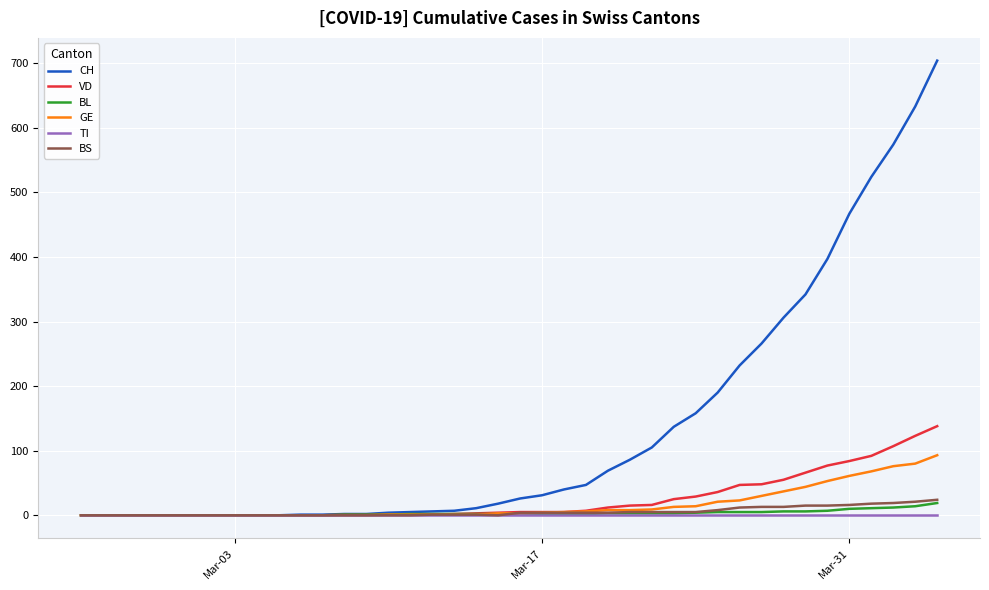

Which series has the largest total across all categories?

CH